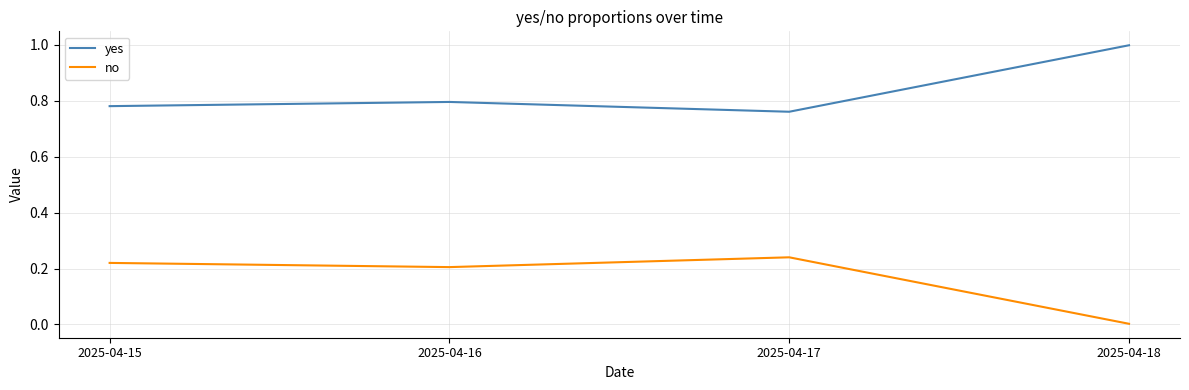

At which label does yes reach its minimum?

2025-04-17